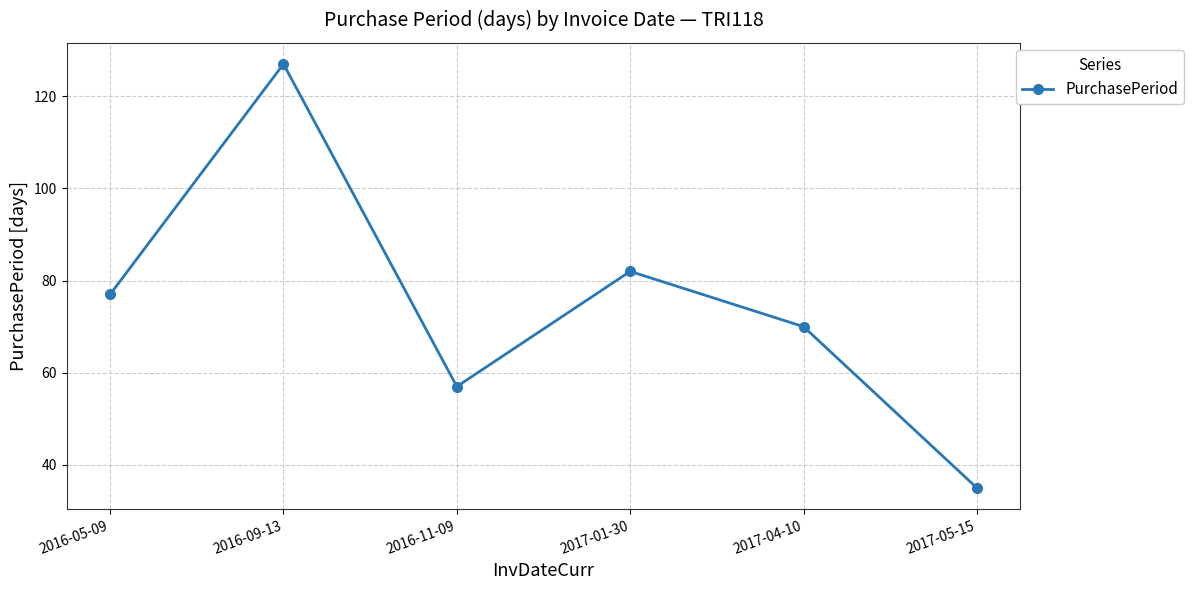

True or false: there are more than 2 points higher than both neighbors.

False